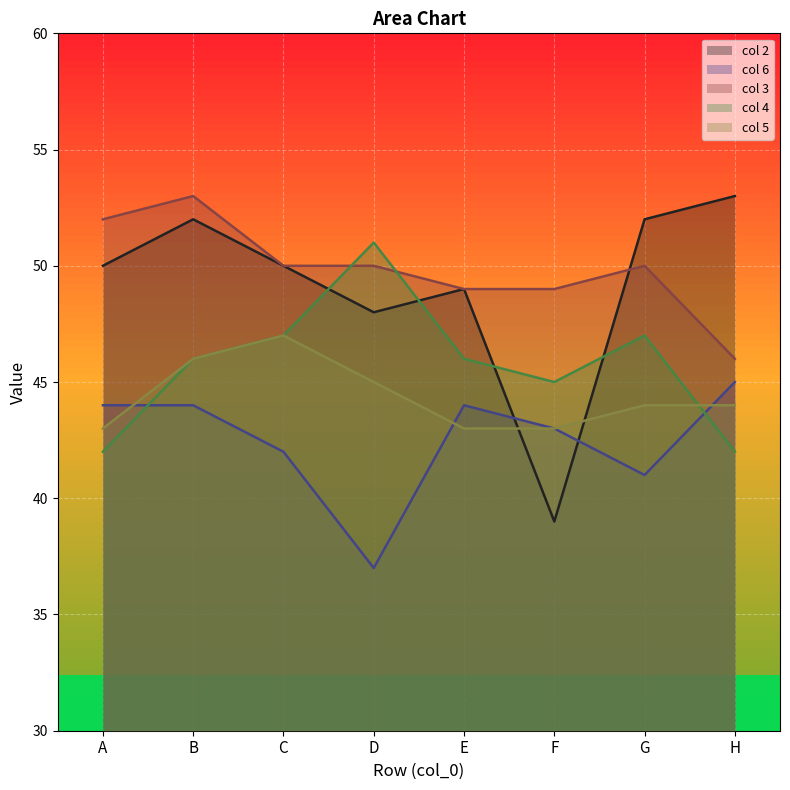

At how many categories does at least one series exceed 51?

4